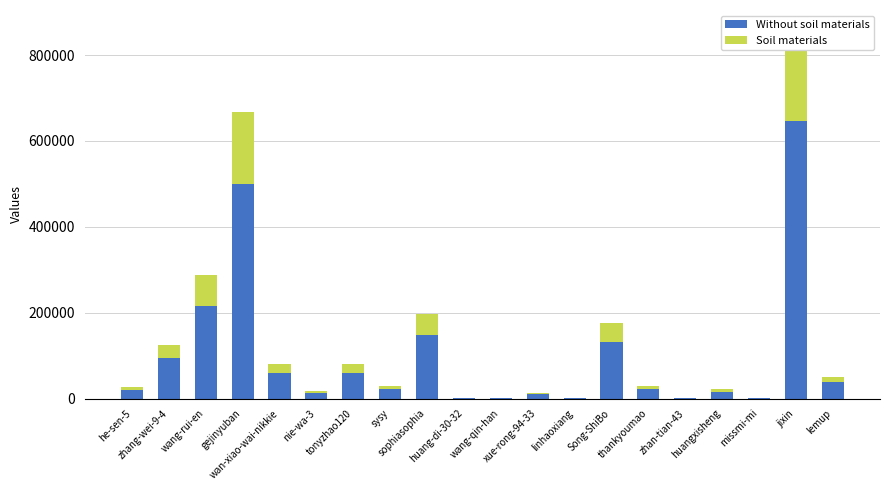

What is the maximum value shown in the chart?

646386.0